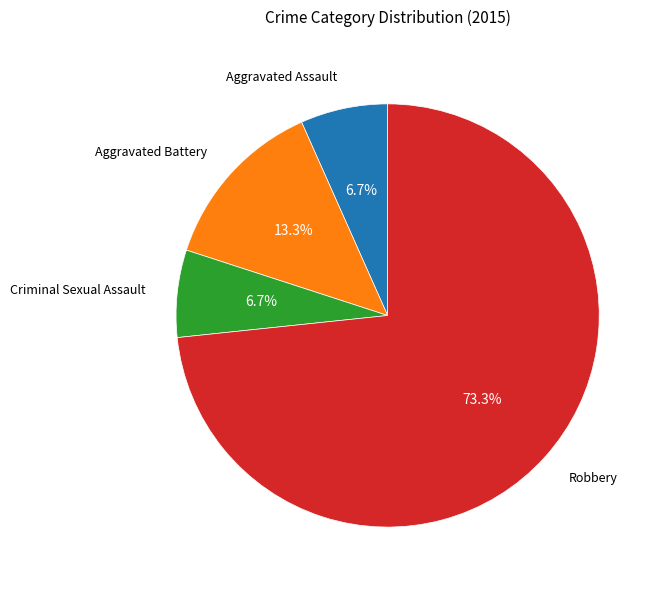

How many slices are in this pie chart?

4